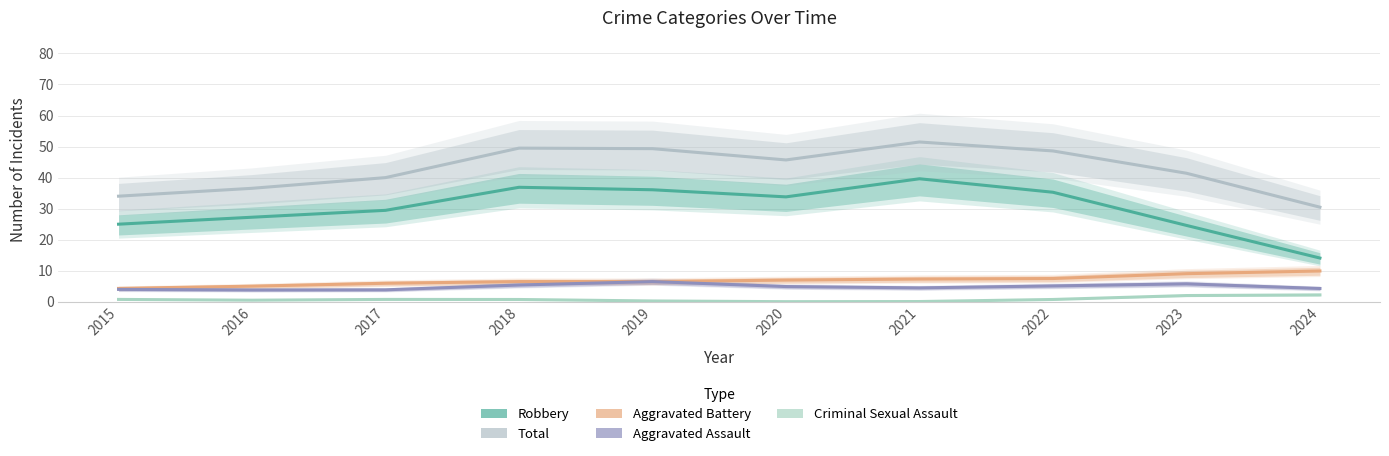

True or false: Robbery has a value of 39.3 at 2017.

False